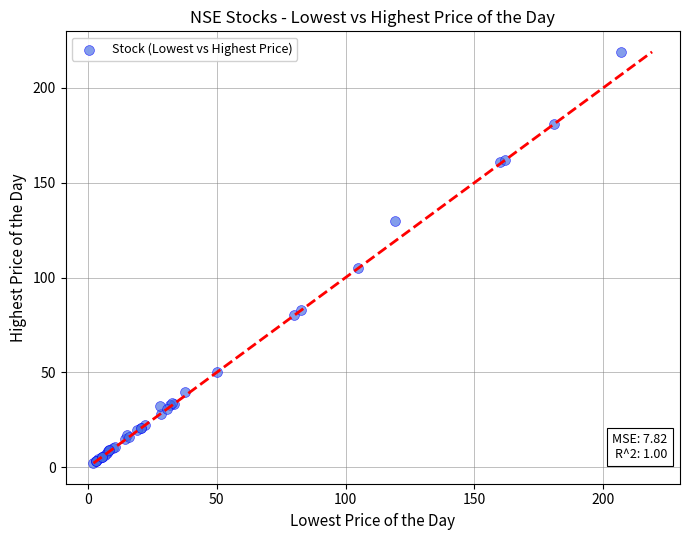

What Y value in the scatter plot is closest to 110?

105.0